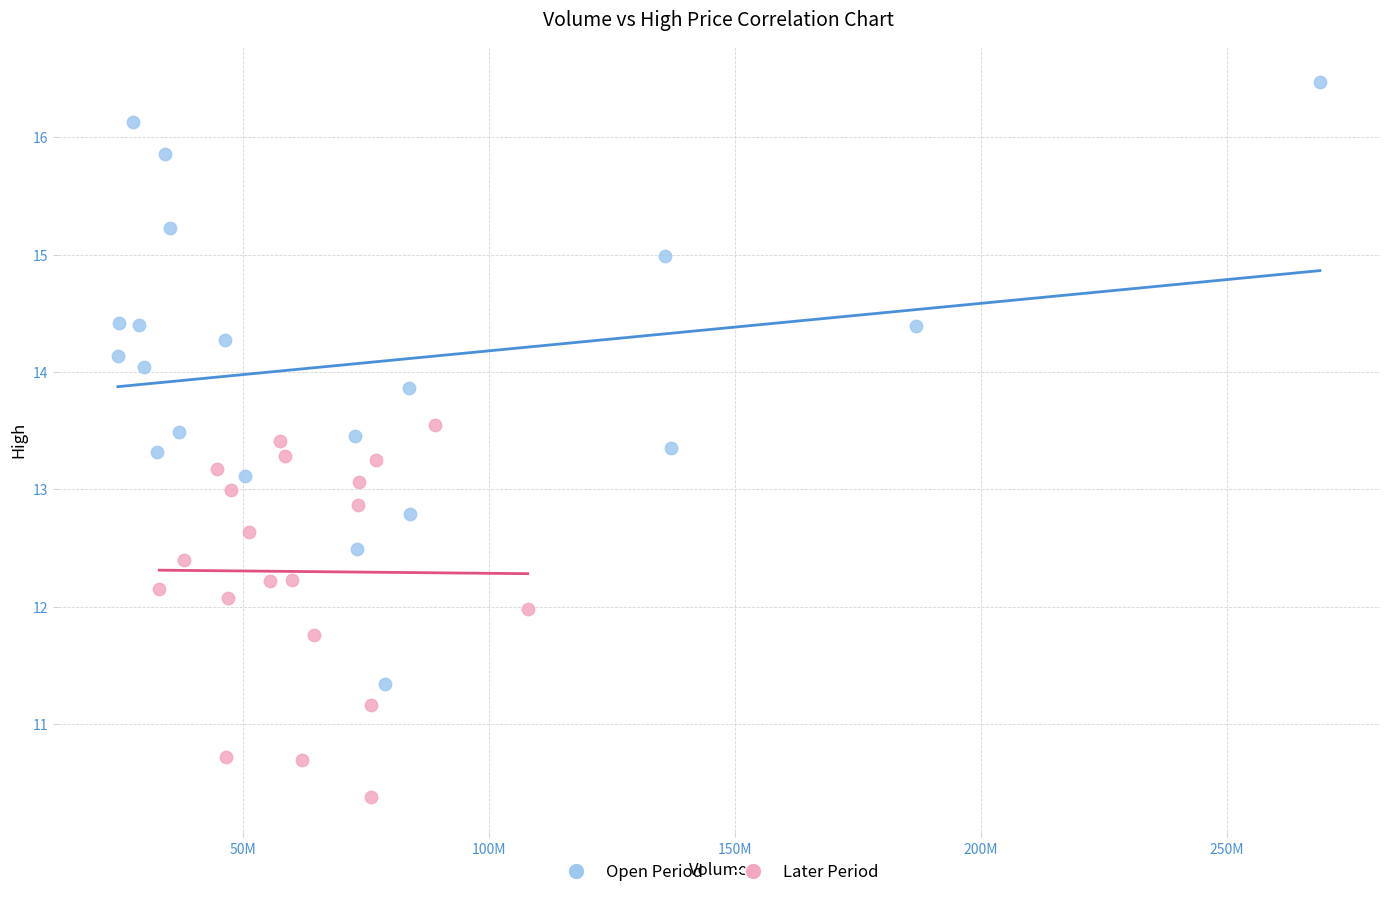

Which series contains the lowest Y value?

Later Period